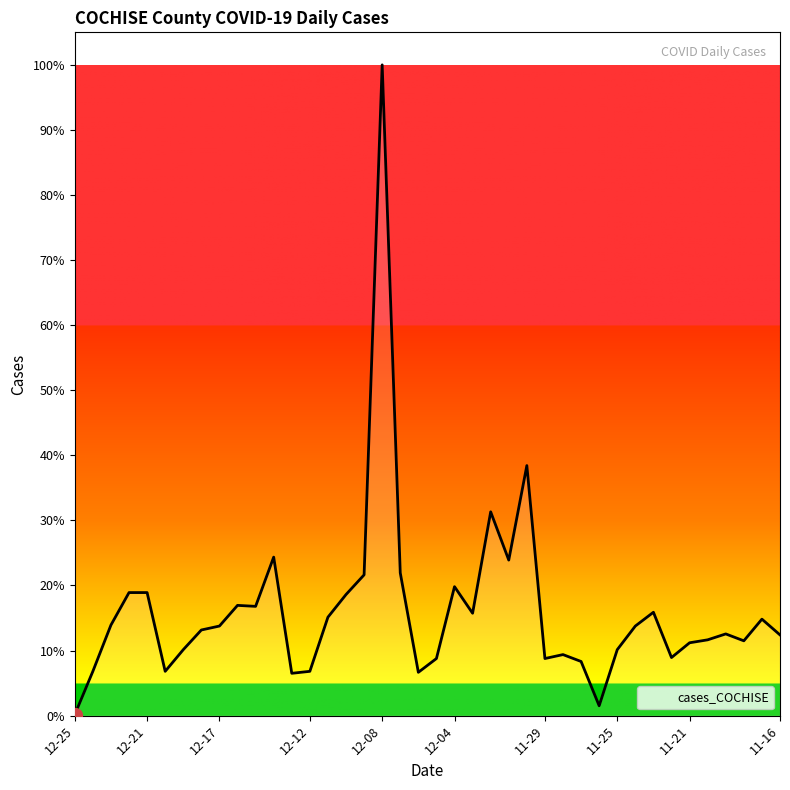

Rank the categories by value from lowest to highest.

2020-12-25, 2020-11-26, 2020-12-13, 2020-12-06, 2020-12-24, 2020-12-20, 2020-12-12, 2020-11-27, 2020-12-05, 2020-11-29, 2020-11-22, 2020-11-28, 2020-12-19, 2020-11-25, 2020-11-21, 2020-11-18, 2020-11-20, 2020-11-16, 2020-11-19, 2020-12-18, 2020-12-17, 2020-11-24, 2020-12-23, 2020-11-17, 2020-12-11, 2020-12-03, 2020-11-23, 2020-12-15, 2020-12-16, 2020-12-10, 2020-12-22, 2020-12-21, 2020-12-04, 2020-12-09, 2020-12-07, 2020-12-01, 2020-12-14, 2020-12-02, 2020-11-30, 2020-12-08